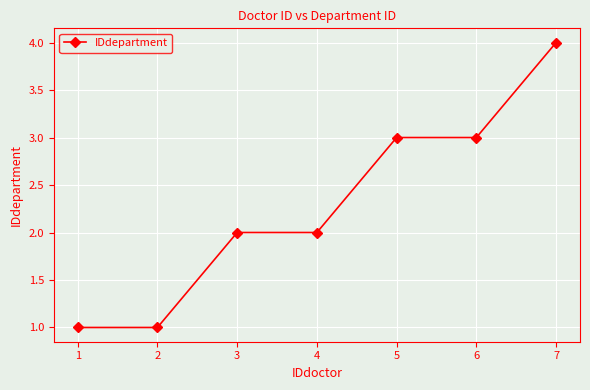

At which category does the chart reach its peak across all series?

7